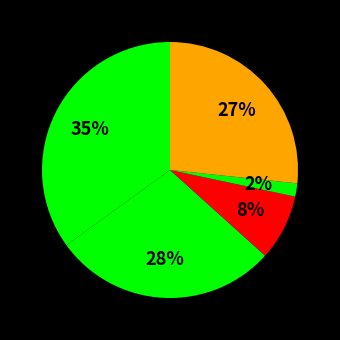

How many slices are in this pie chart?

5